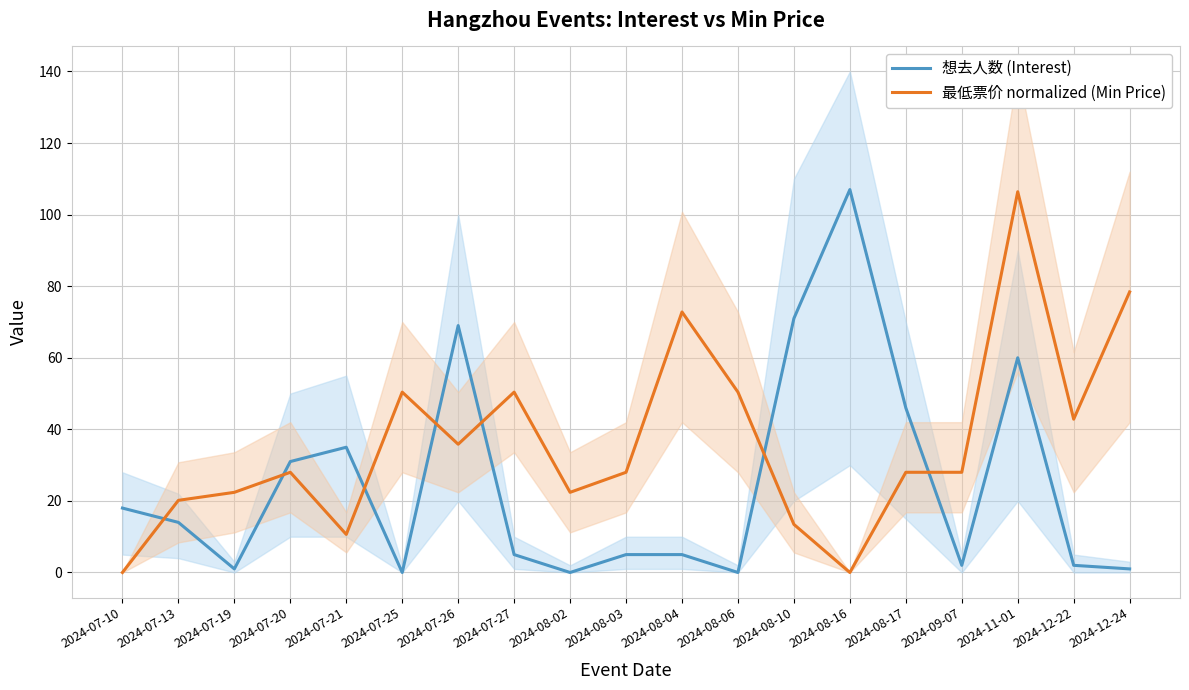

Rank the categories by 想去人数 (Interest) value from highest to lowest.

2024-08-16, 2024-08-10, 2024-07-26, 2024-11-01, 2024-08-17, 2024-07-21, 2024-07-20, 2024-07-10, 2024-07-13, 2024-07-27, 2024-08-03, 2024-08-04, 2024-09-07, 2024-12-22, 2024-07-19, 2024-12-24, 2024-07-25, 2024-08-02, 2024-08-06